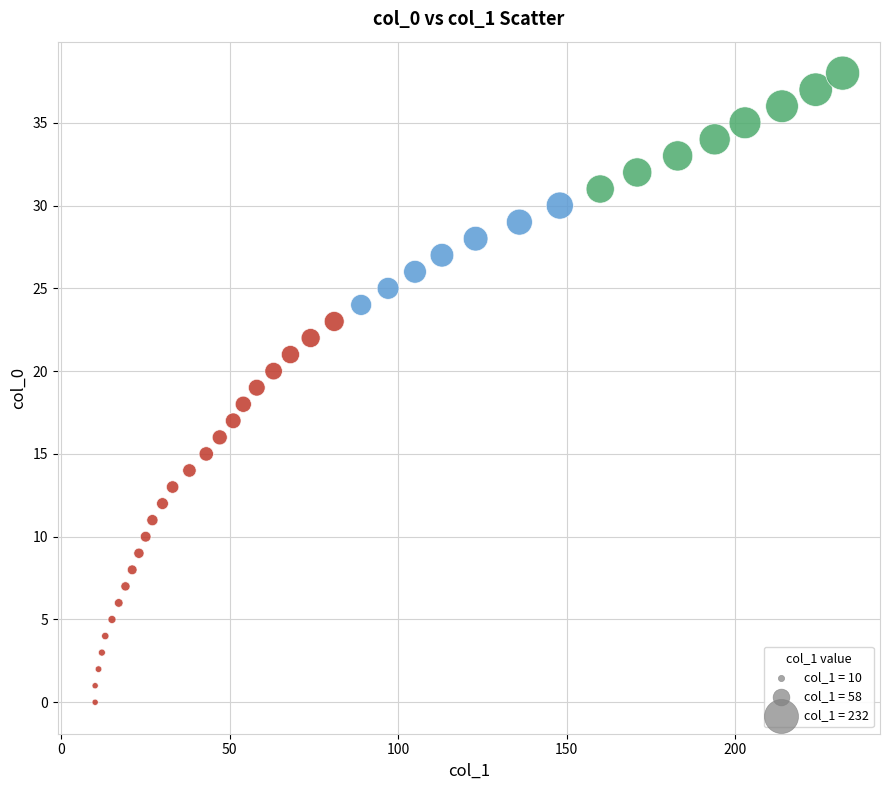

What is the range of Y values (max minus min)?

38